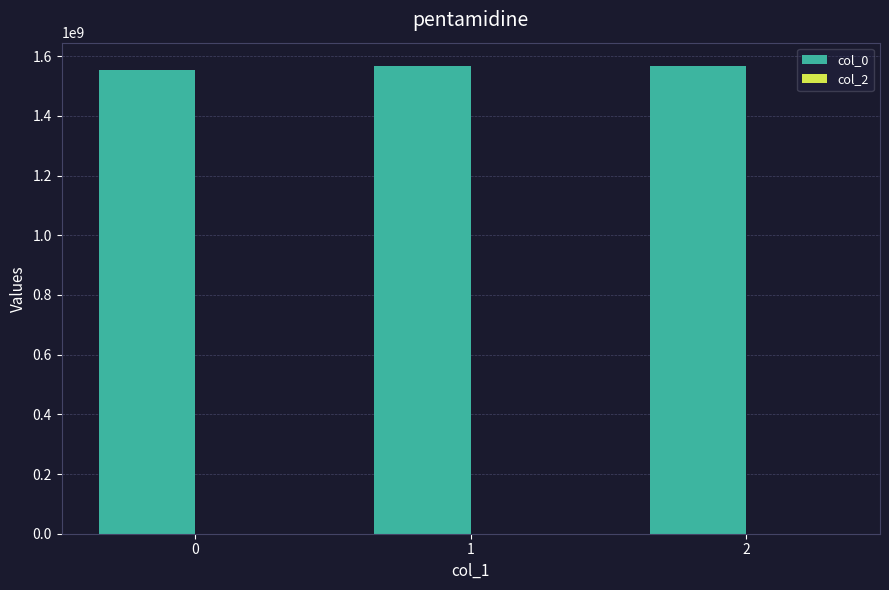

Are the bars horizontal?

No